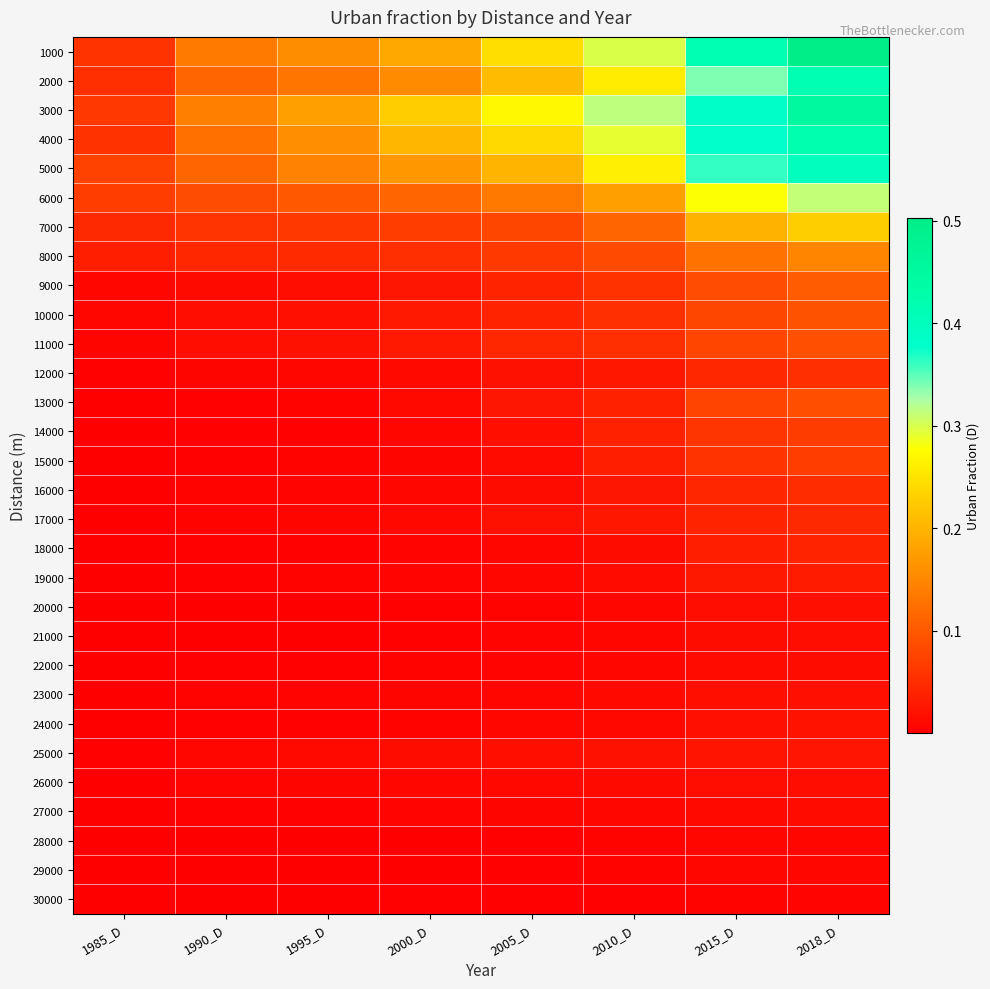

At 2015_D, list the series in order from largest to smallest.

1000, 3000, 4000, 5000, 2000, 6000, 7000, 8000, 9000, 10000, 11000, 13000, 14000, 15000, 12000, 16000, 17000, 18000, 19000, 25000, 24000, 23000, 20000, 26000, 21000, 22000, 27000, 28000, 29000, 30000